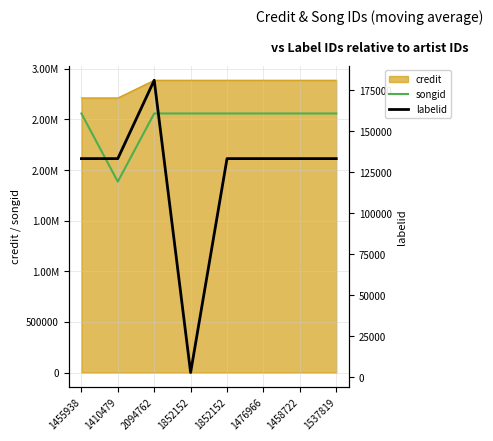

What is the highest value of the labelid series?

181198